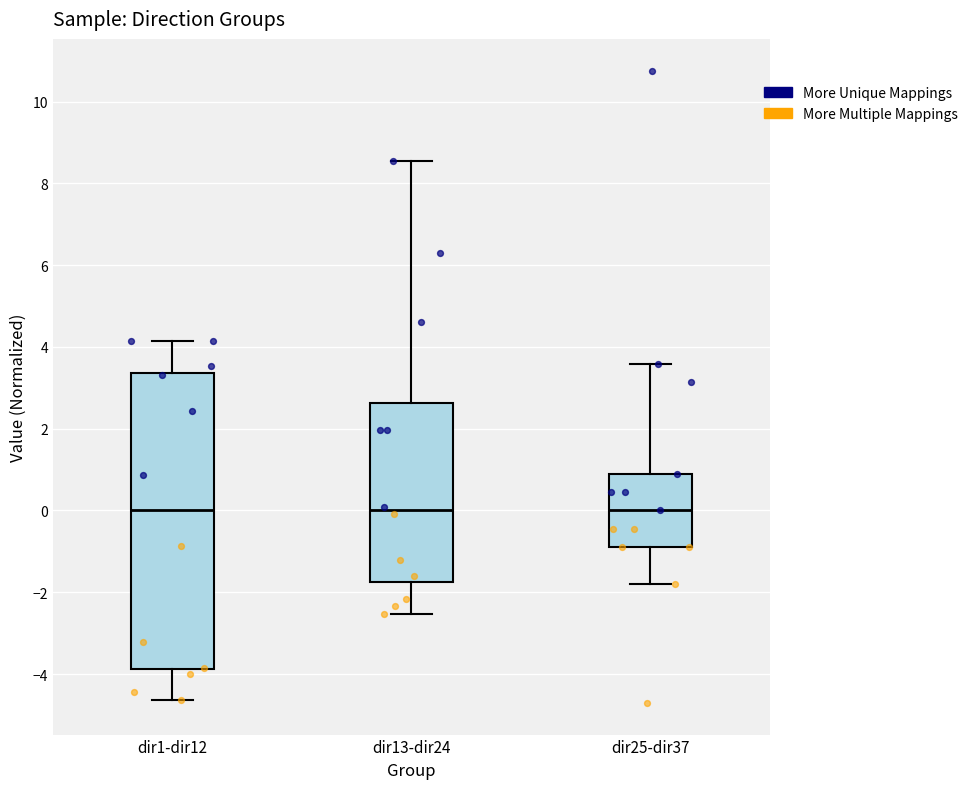

Which box is the tallest, from its lower edge to its upper edge?

dir1-dir12